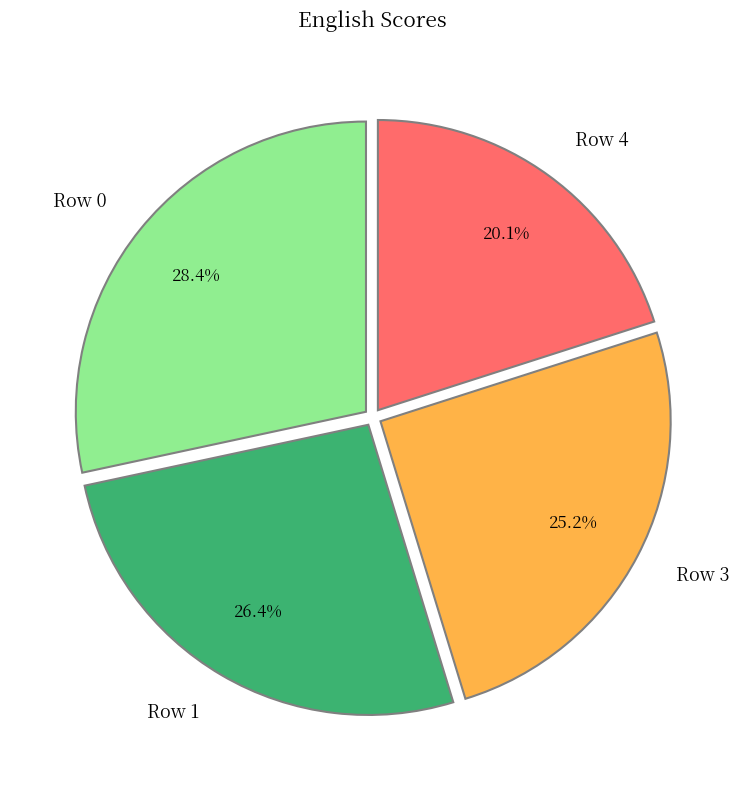

Is it true that Row 0 is 28% of the pie?

True